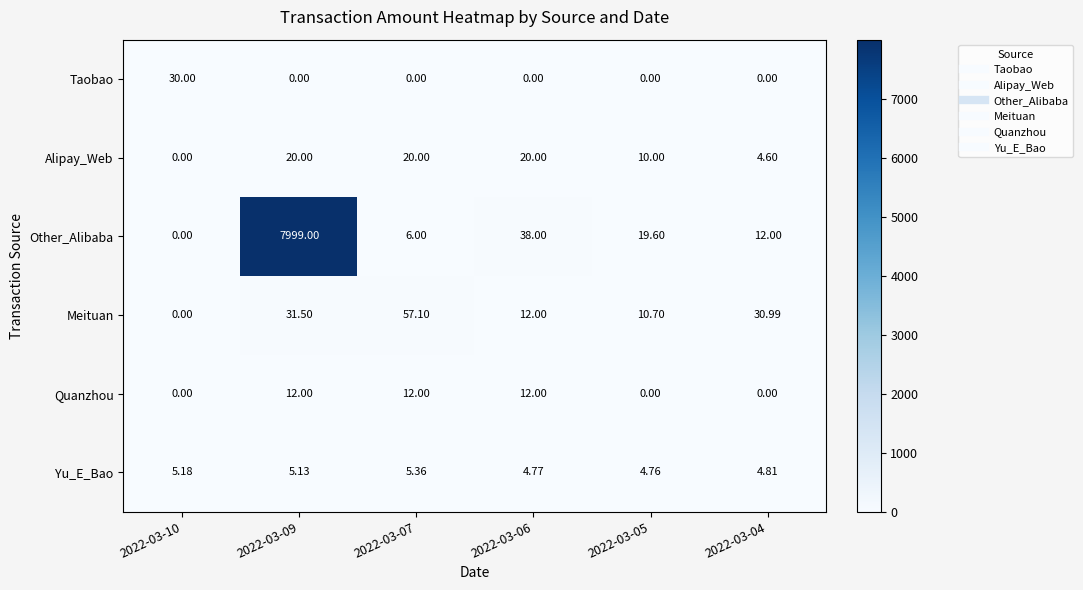

Between 2022-03-09 and 2022-03-05, which series saw the biggest shift?

Other_Alibaba